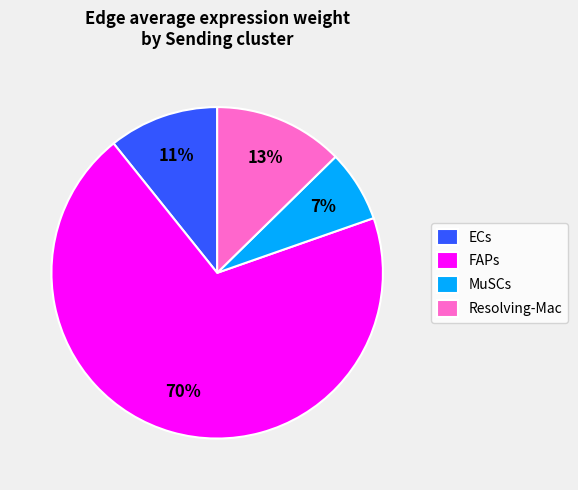

Is it true that Resolving-Mac is 27% of the pie?

False